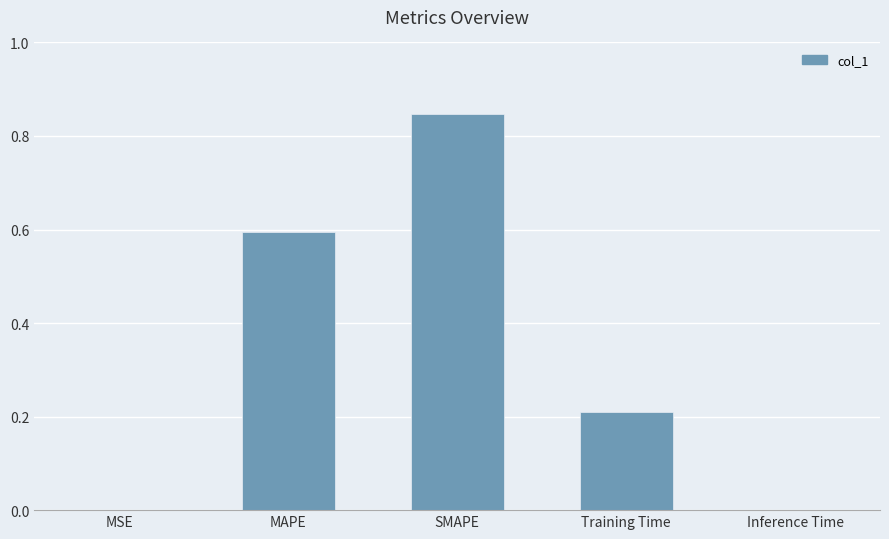

At which category does the chart reach its peak across all series?

SMAPE